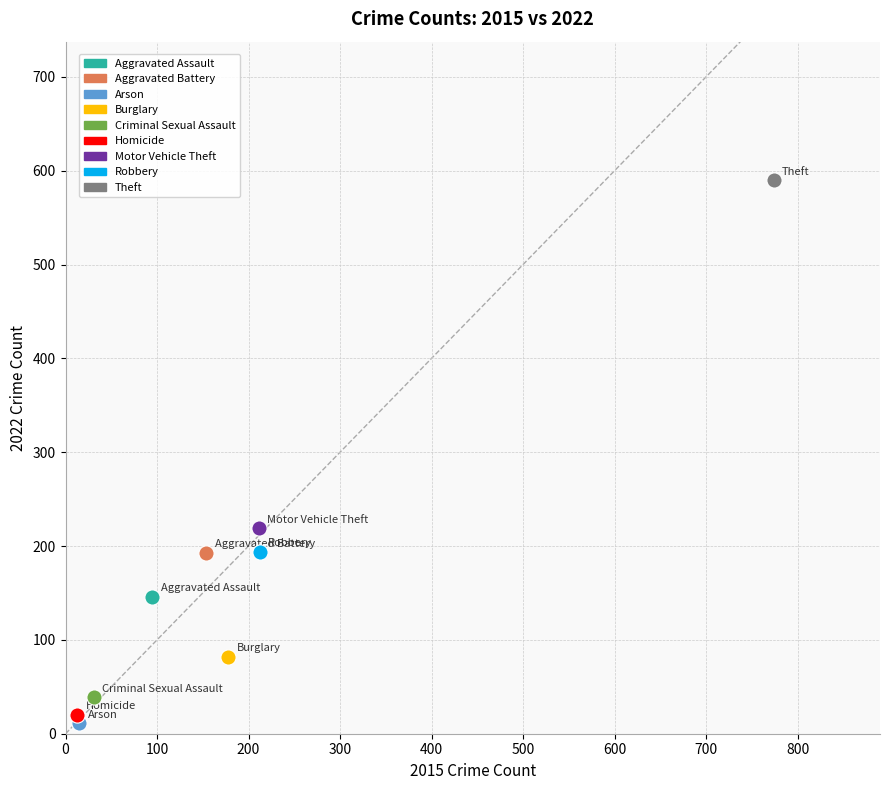

Which series reaches the minimum Y coordinate?

Arson